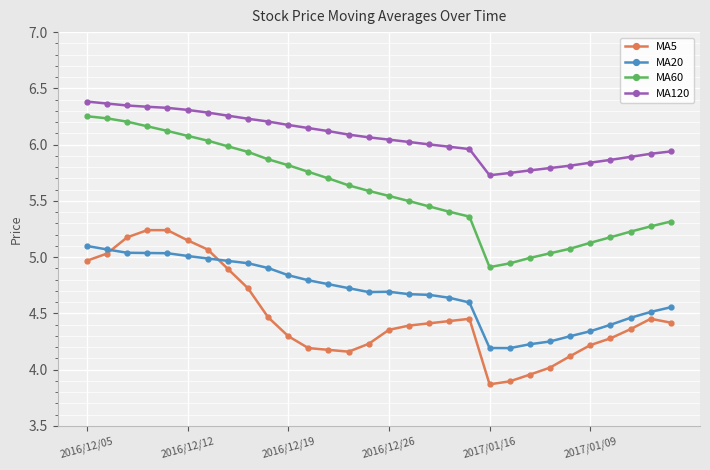

What is the greatest value displayed?

6.4